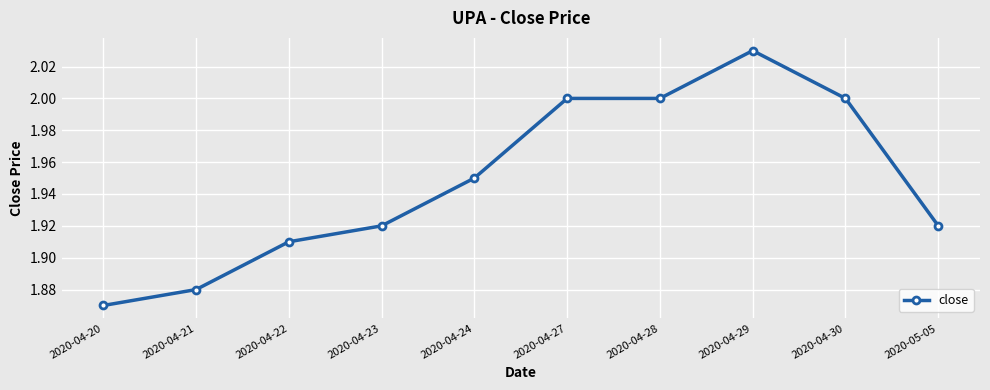

Which label corresponds to the largest value in the chart?

2020-04-29